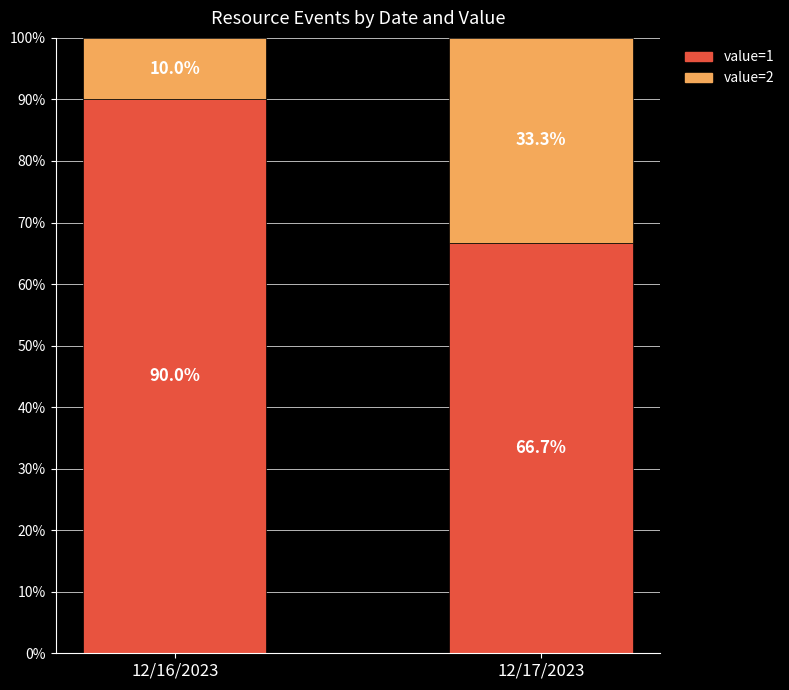

What is the difference between the value=1 values at 12/16/2023 and 12/17/2023?

23.3